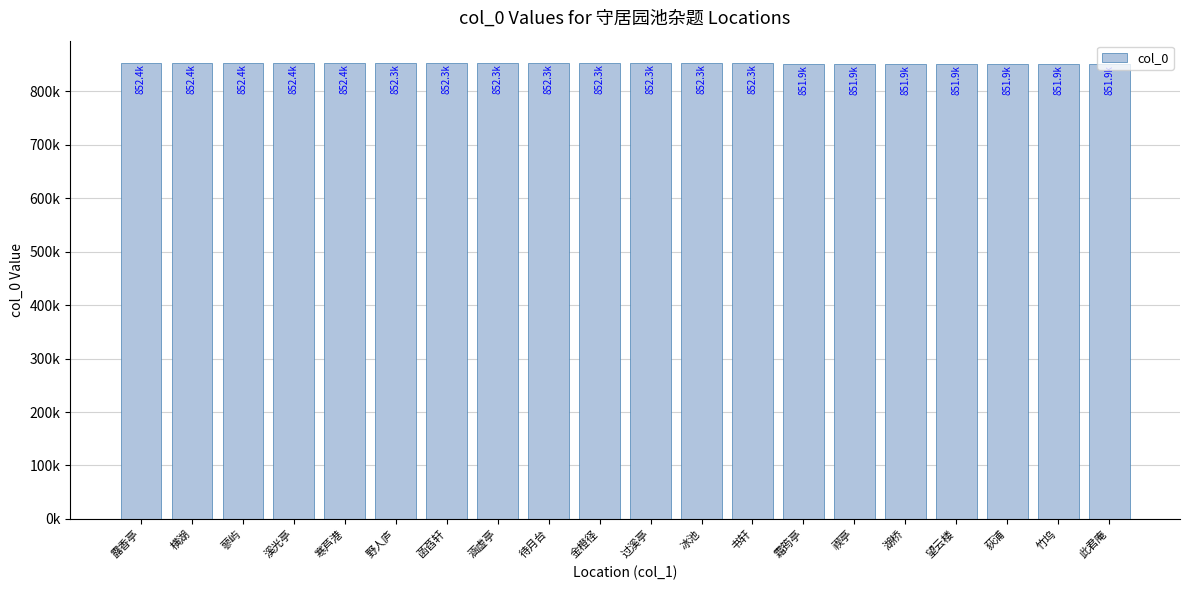

Are the bars horizontal?

No